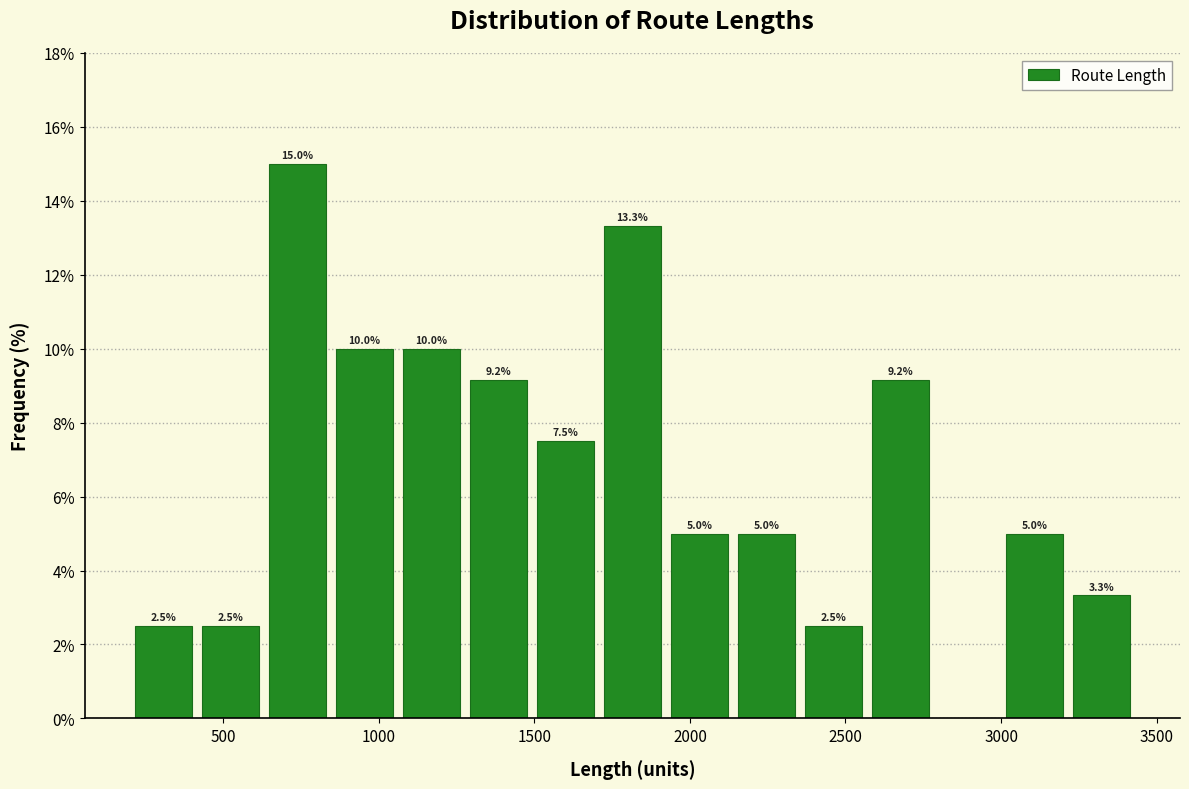

Which range on the x-axis has the tallest bar?

650 to 850